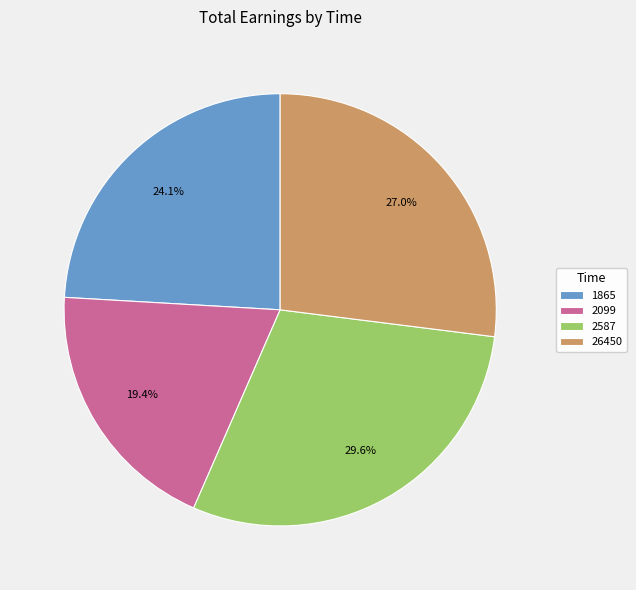

The 2099 slice represents 19% of the pie. True or false?

True